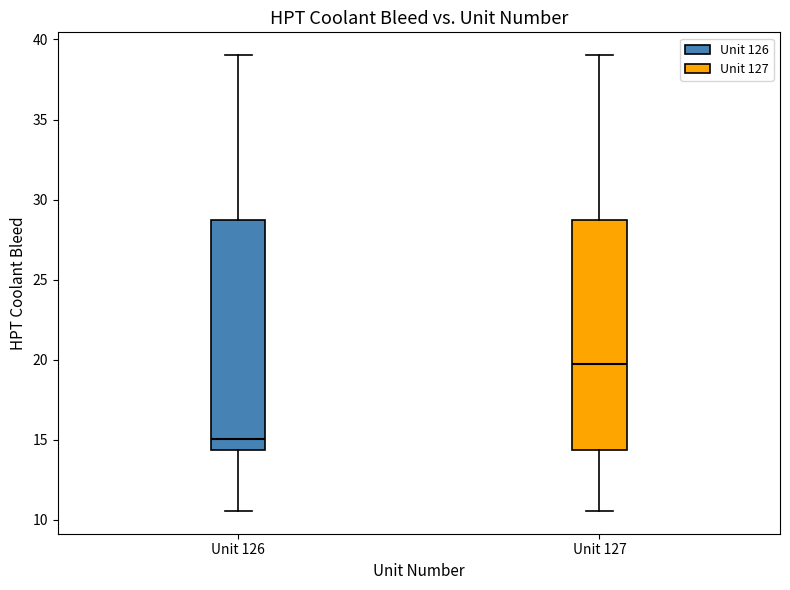

Where does the lower whisker of the box for Unit 126 end on the y-axis? The values are not printed on the chart, so give them approximately, as read against the axis.

10.5